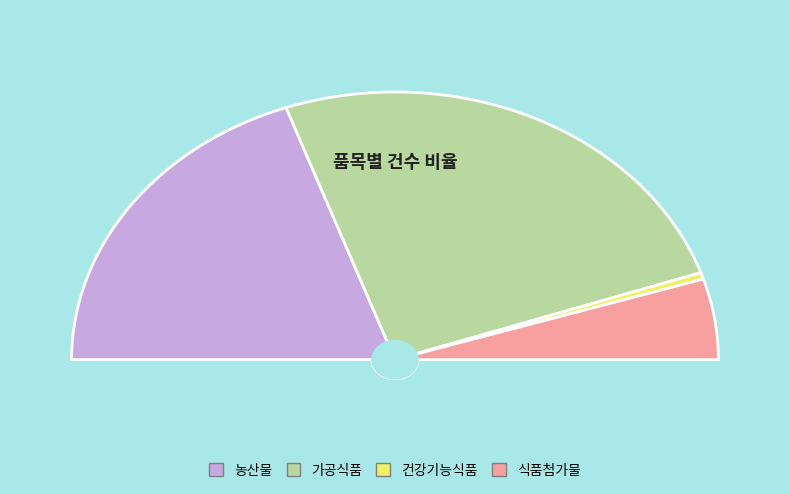

Which category has the biggest portion of the pie?

가공식품